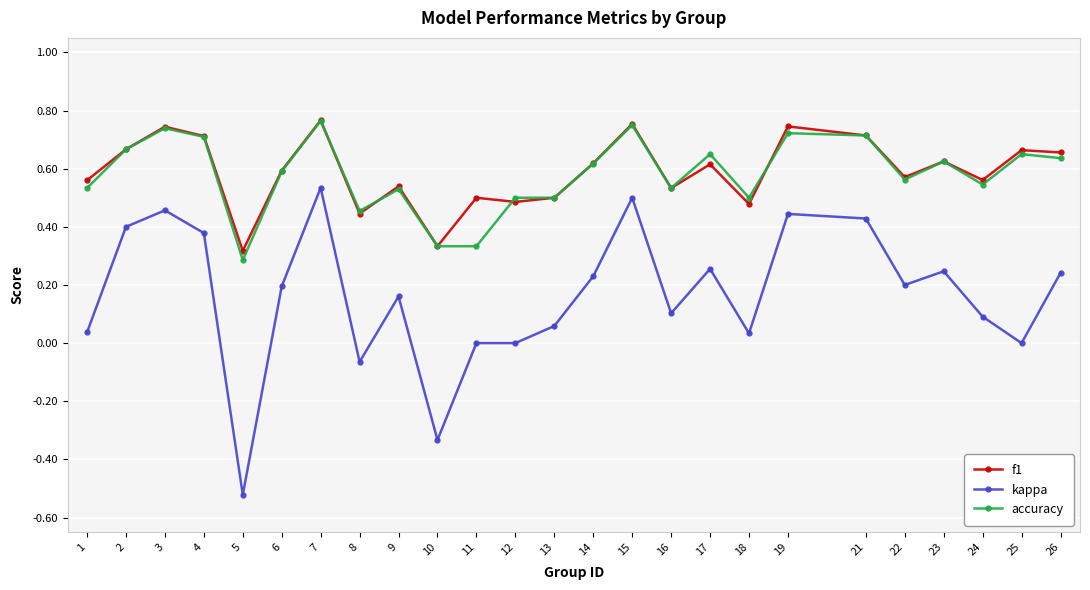

True or false: accuracy and kappa cross at least once.

False